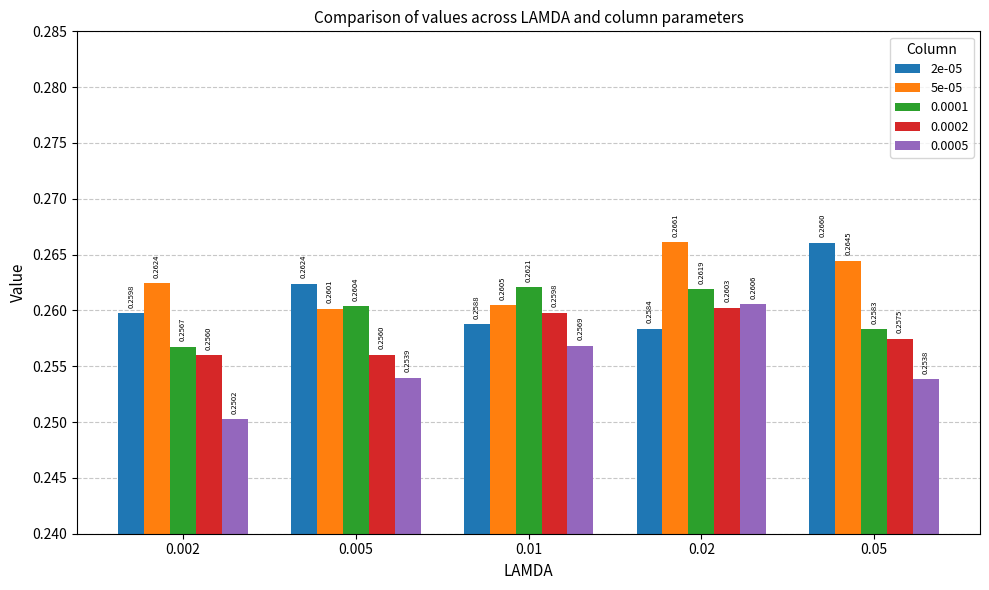

What is the label of the 1st bar from the left?

0.002